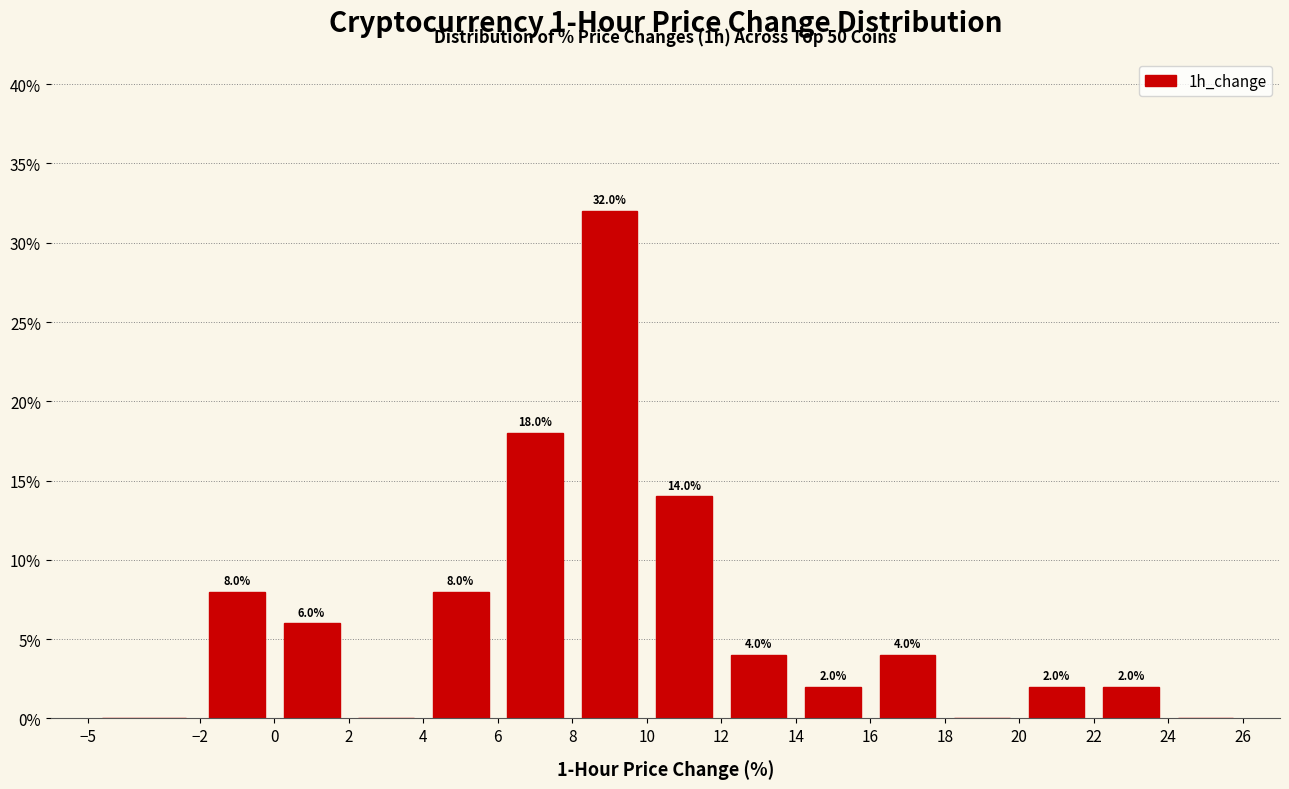

Over which range of the x-axis is the bar tallest?

8 to 10